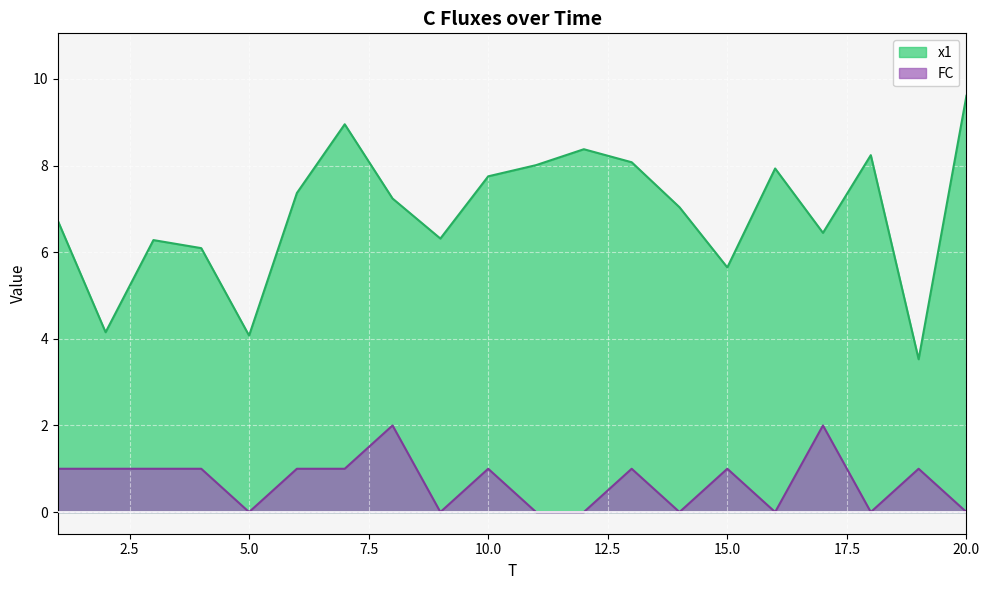

How many series are shown in this chart?

2